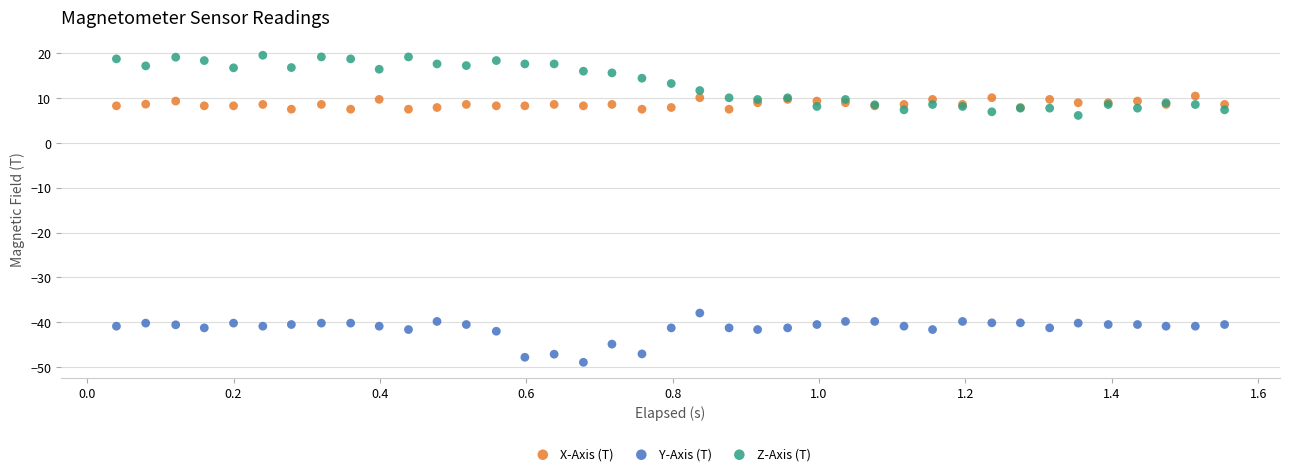

Which series has the largest Y range (max minus min)?

Z-Axis (T)